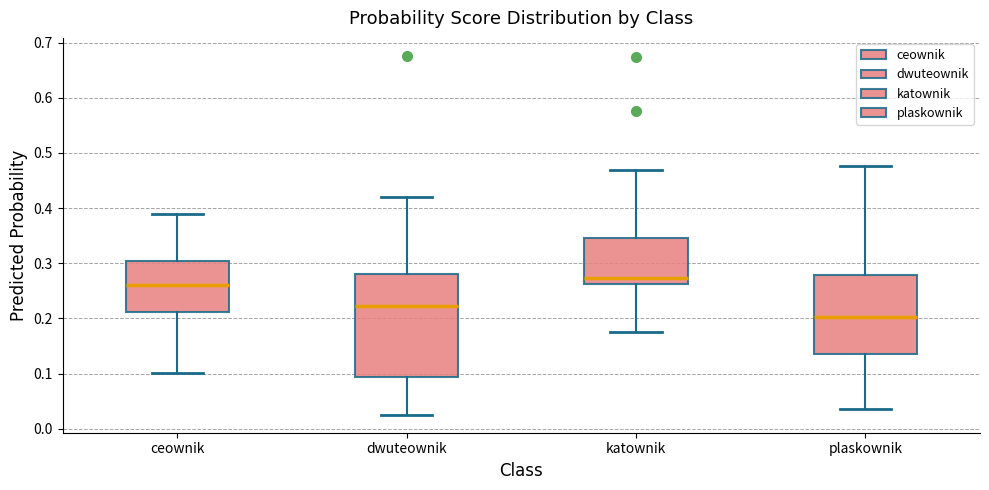

Reading left to right, transcribe this box plot: for each box, give where its median line is, the range the box spans, and where its two whiskers end, as read against the y-axis. The values are not printed on the chart, so give them approximately, as read against the axis.

ceownik: median 0.26, box 0.21 to 0.30, whiskers 0.10 to 0.39
dwuteownik: median 0.22, box 0.09 to 0.28, whiskers 0.03 to 0.42
katownik: median 0.27, box 0.26 to 0.35, whiskers 0.17 to 0.47
plaskownik: median 0.20, box 0.13 to 0.28, whiskers 0.03 to 0.48